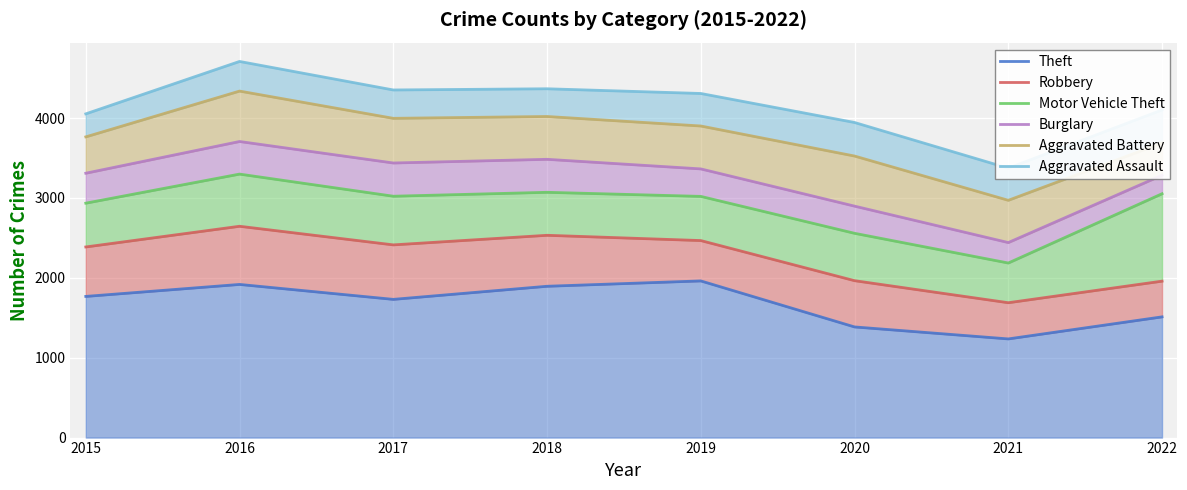

True or false: Theft and Aggravated Assault intersect in this chart.

False